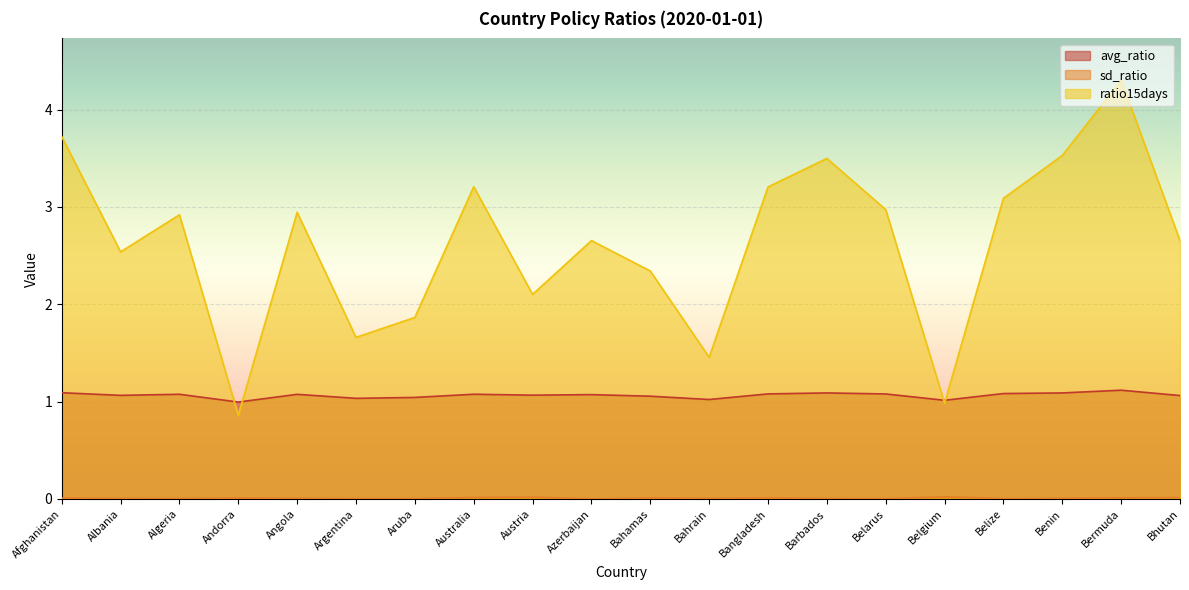

What are all the series names shown in the legend?

avg_ratio, sd_ratio, ratio15days